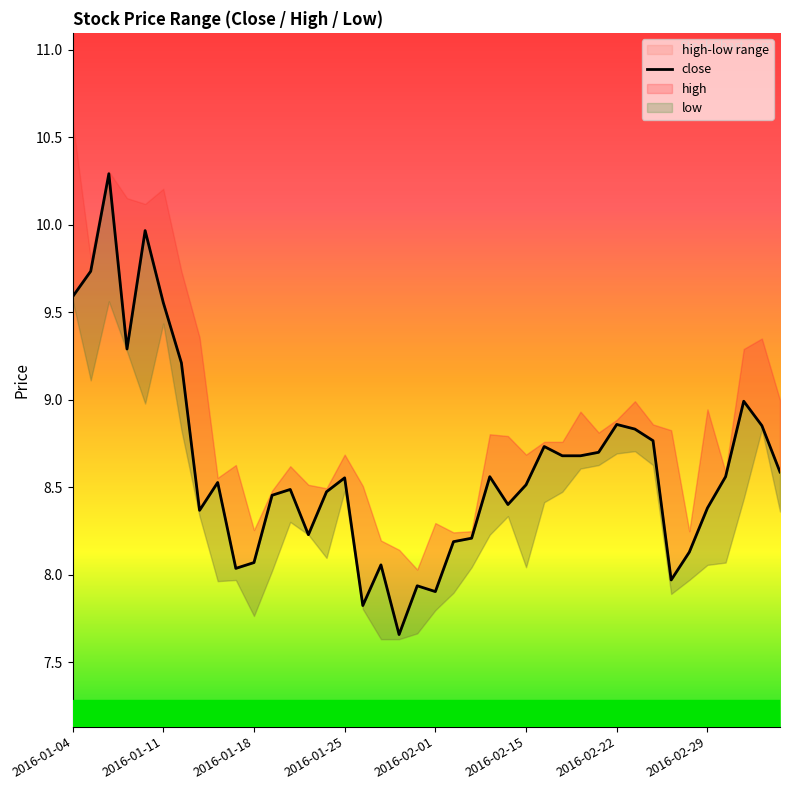

The chart shows a value of 8.5 at 11. True or false?

True